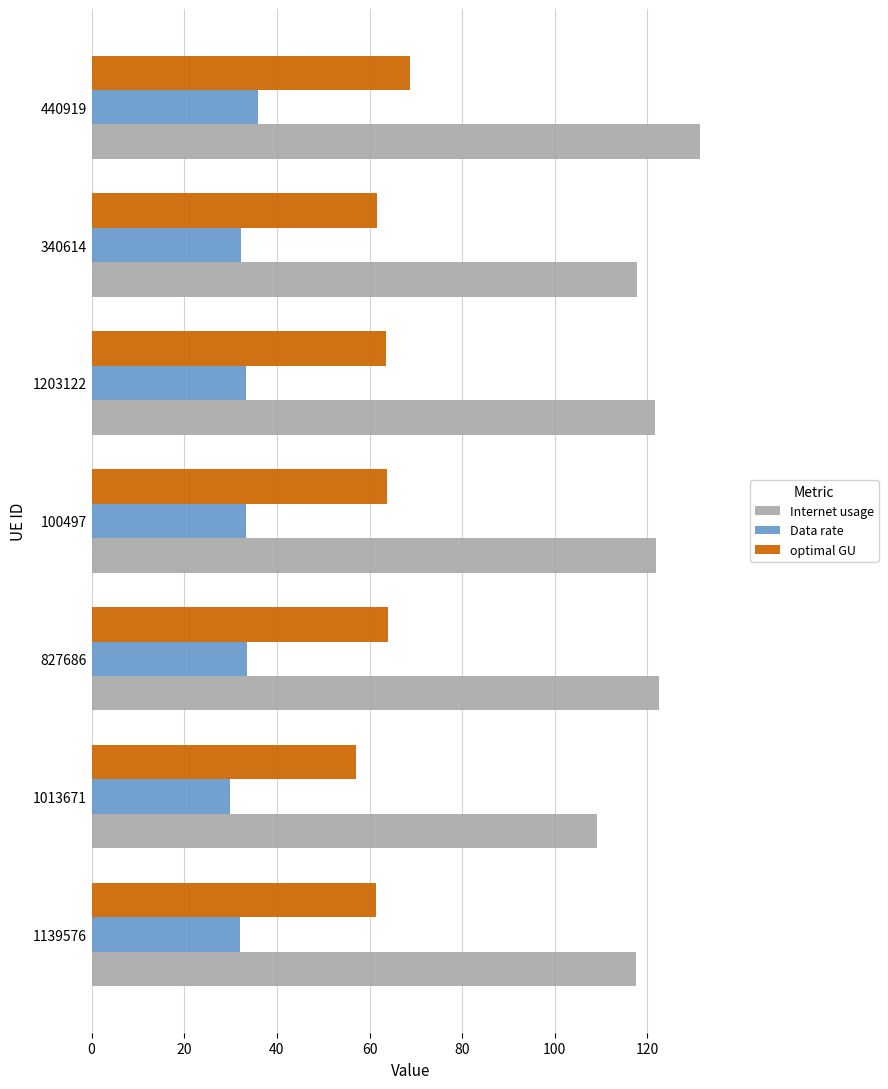

Rank the series by their maximum value, from highest to lowest.

Internet usage, optimal GU, Data rate